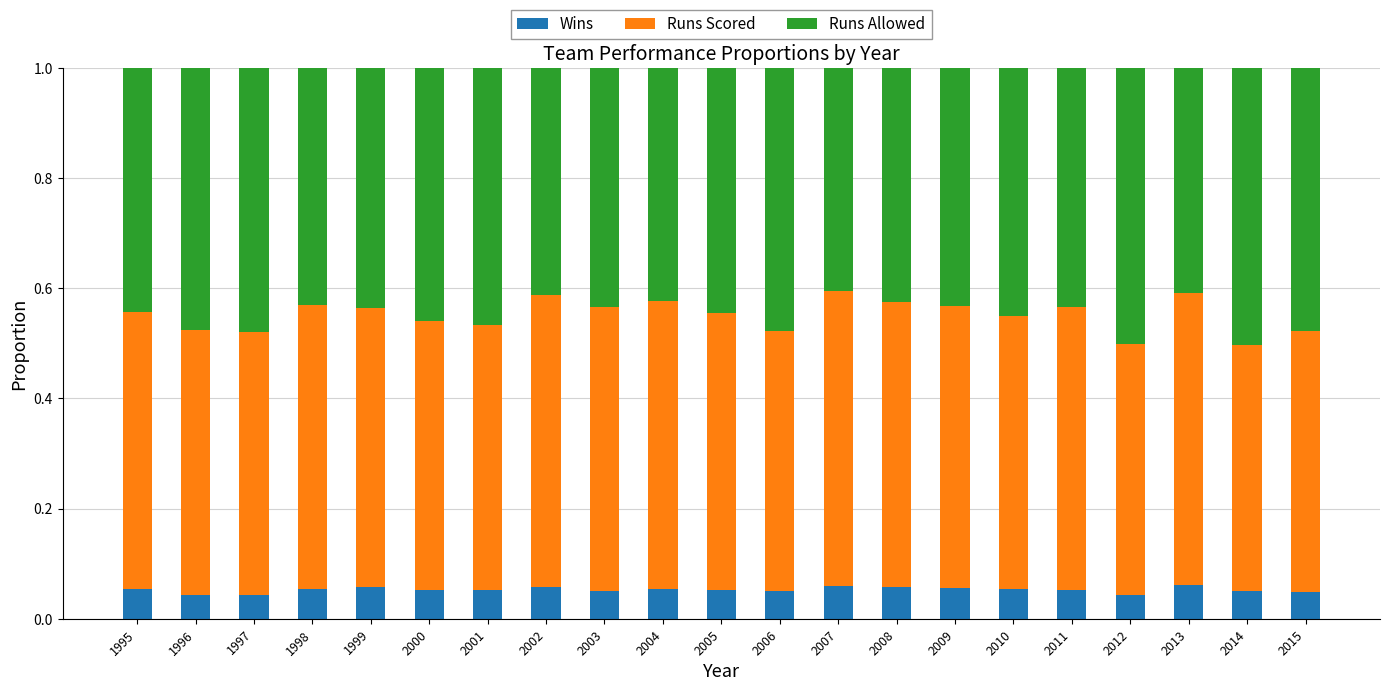

How many bars are there in total?

21